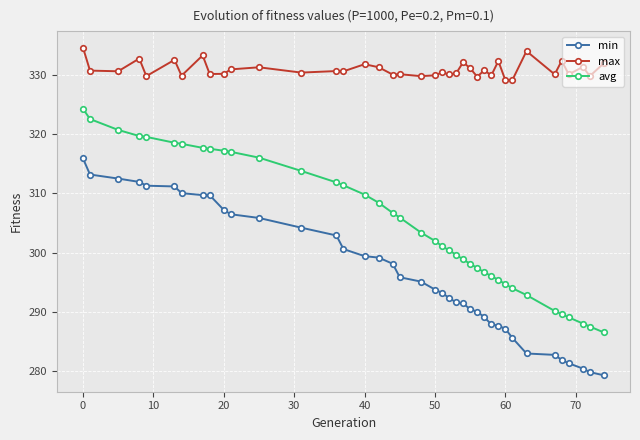

What is the value of the max point at the 15th from the left?

330.6